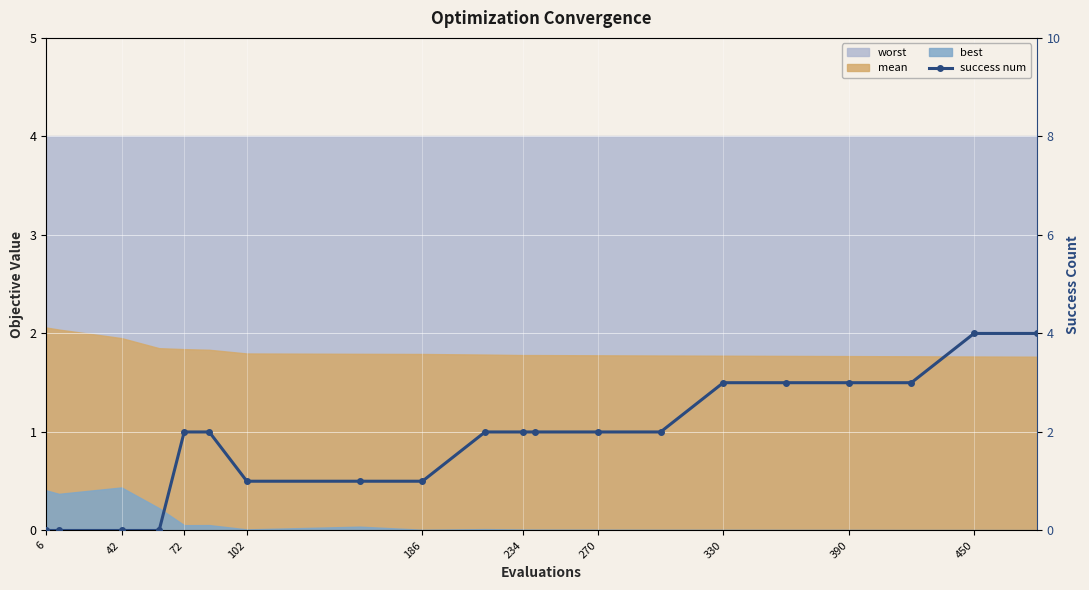

What is the average value?

2